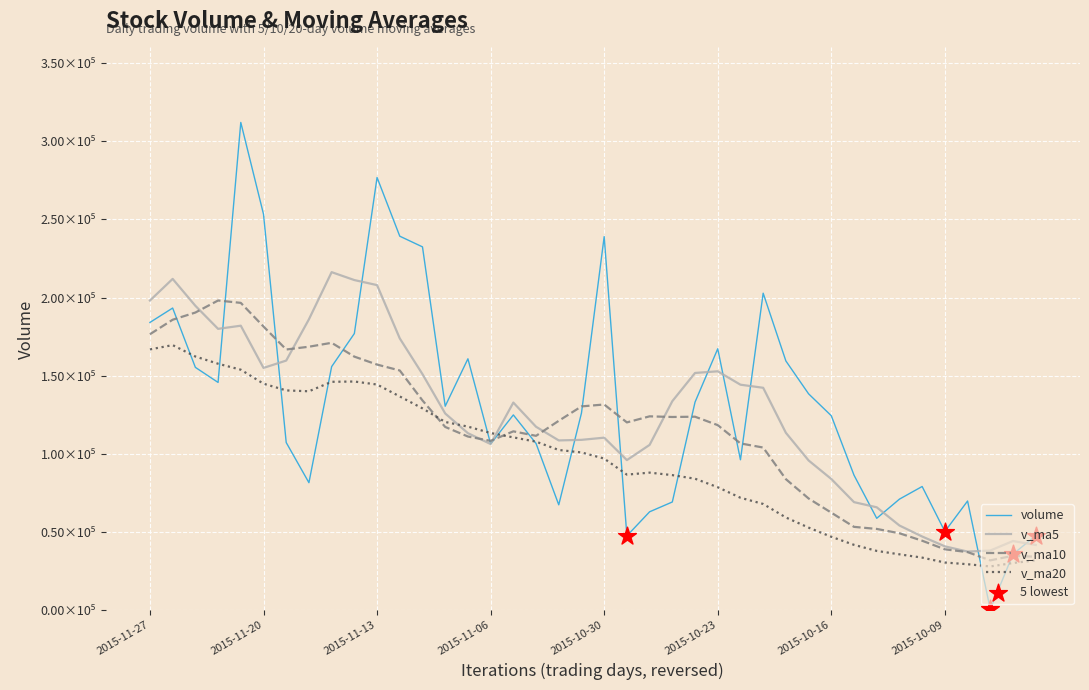

At which category is the sum across all series the highest?

2015-11-23